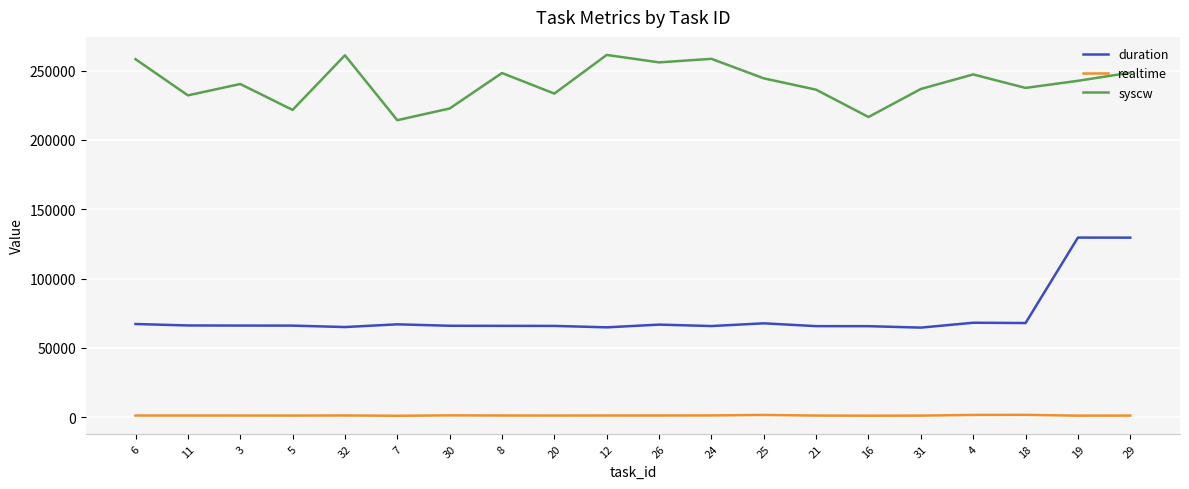

Is the value of duration at 16 greater than the value of realtime at 12?

Yes